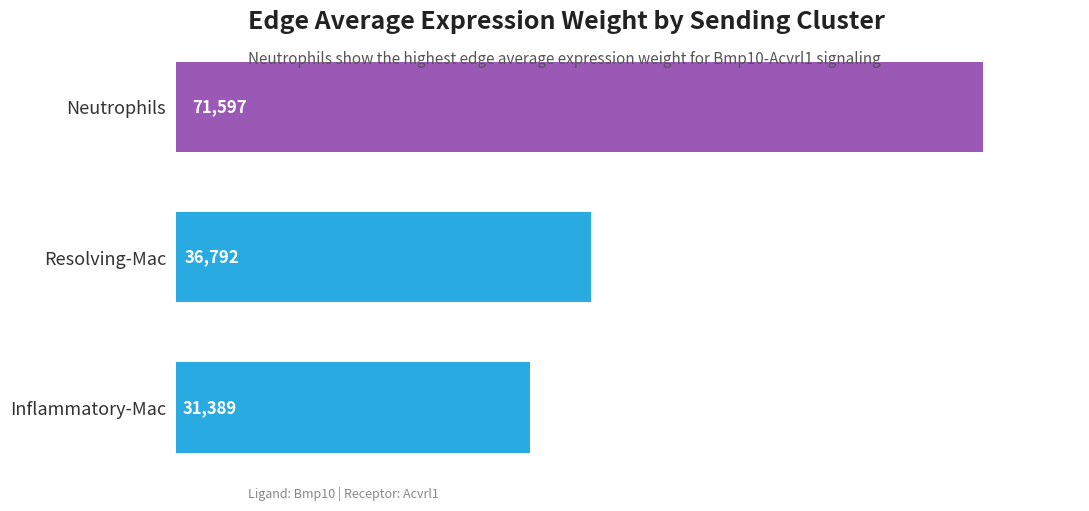

What is the ratio of the value at Neutrophils to the value at Inflammatory-Mac?

2.3